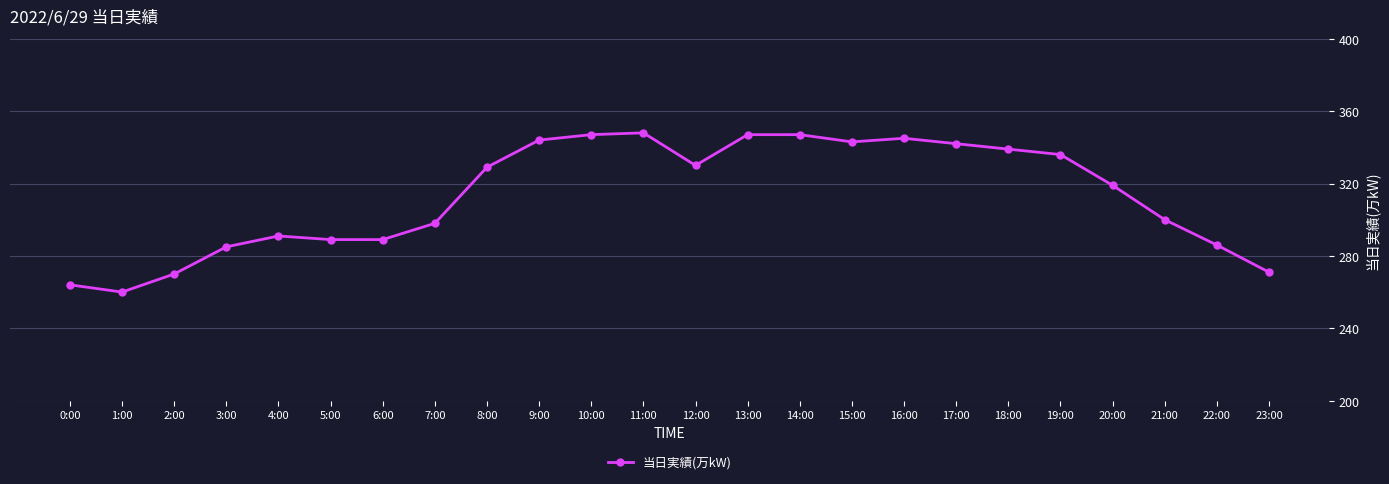

What position from the right is 10:00?

14